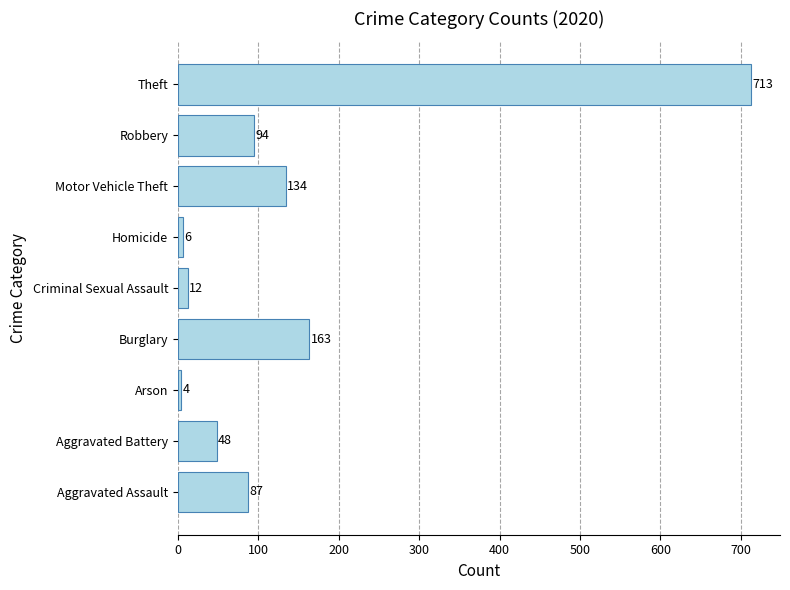

Count the number of data series in this chart.

1